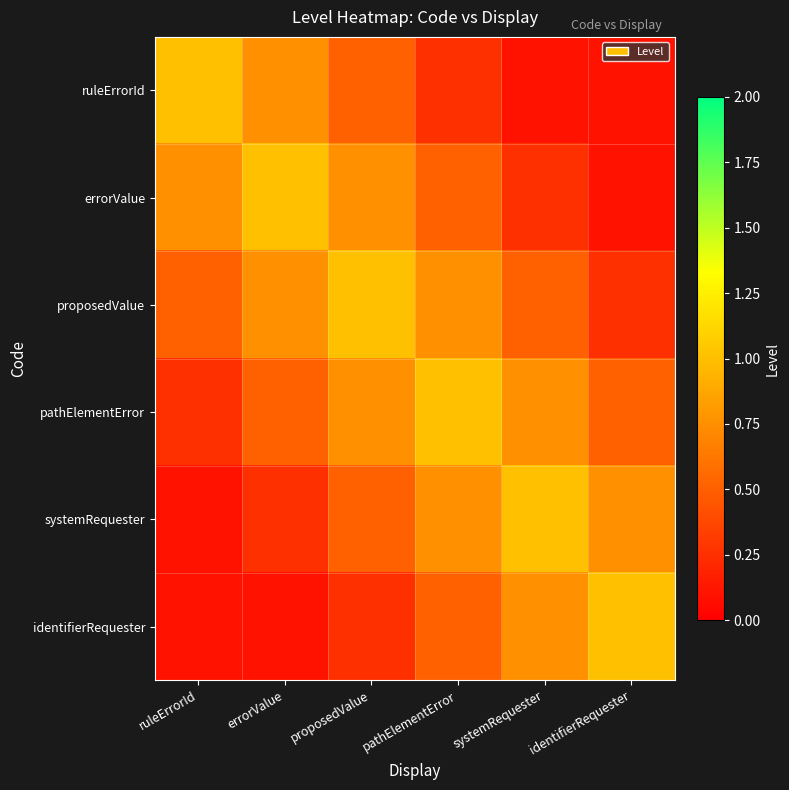

What is the spread (max minus min) of values at errorValue?

0.9